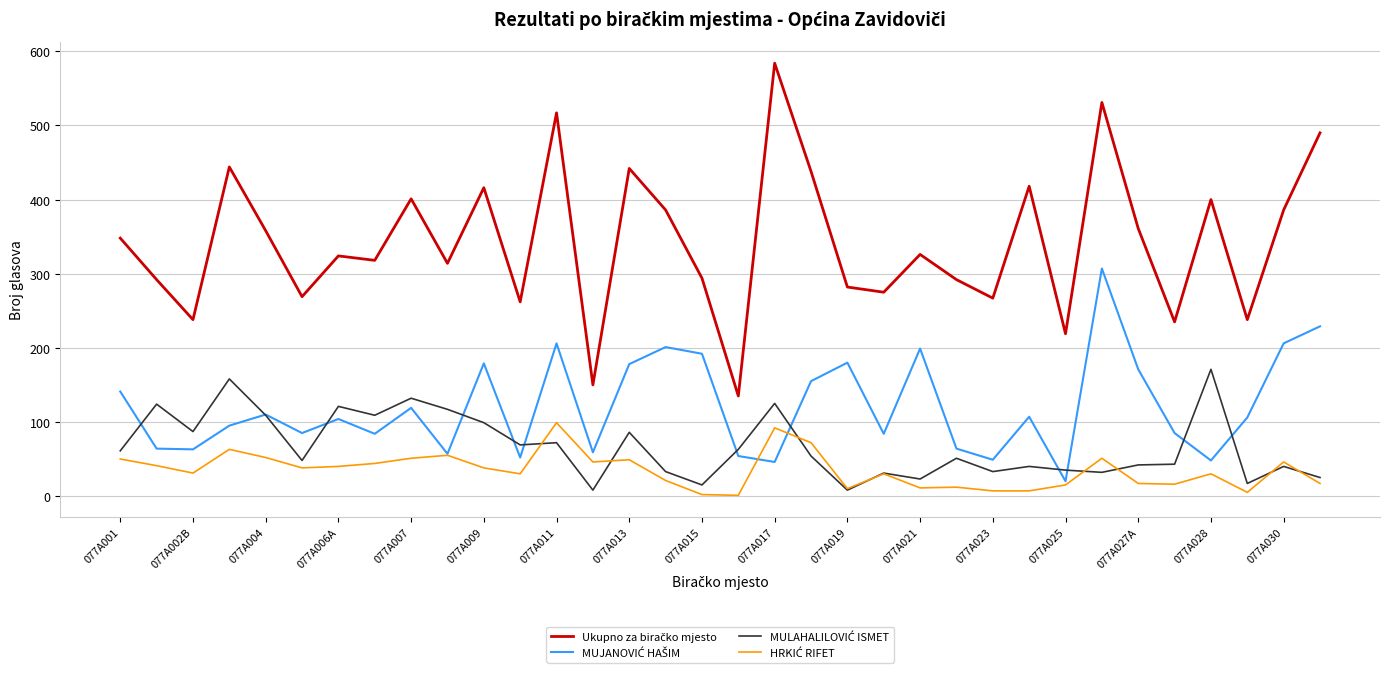

At which label does MULAHALILOVIĆ ISMET first exceed 54?

077A001